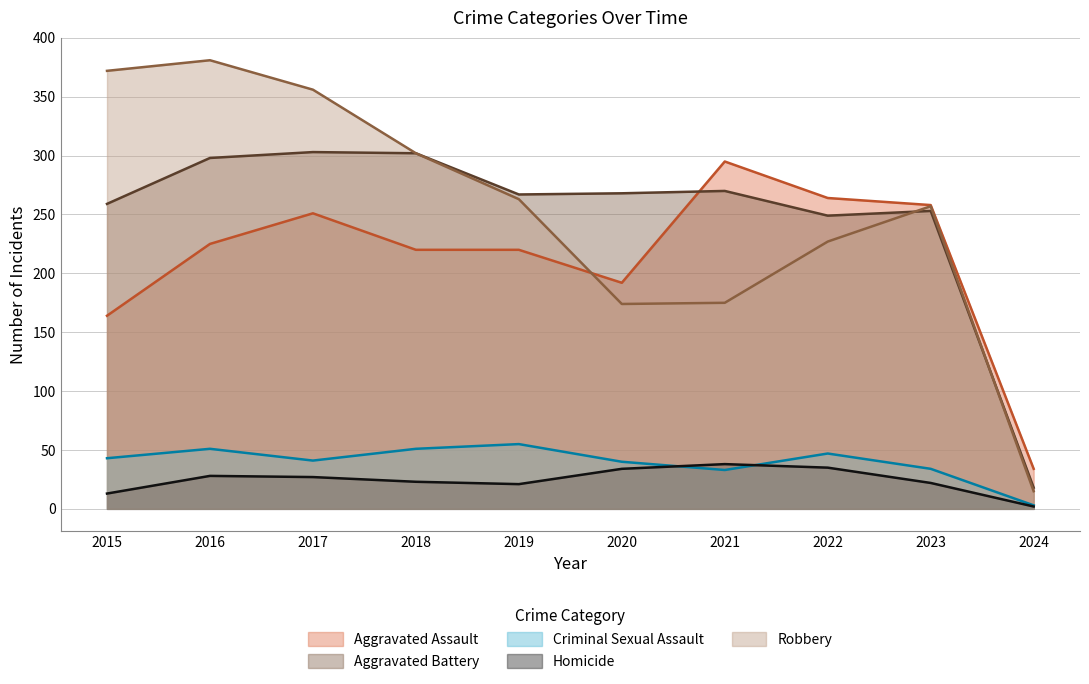

What is the sum of the Homicide values at 2023 and 2022?

57